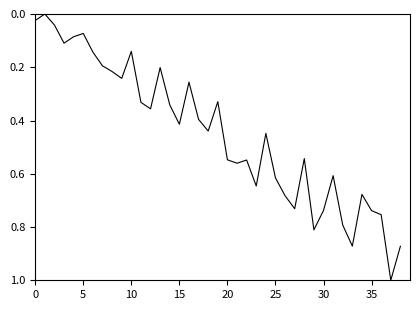

What is the difference between the maximum and minimum values?

1.0